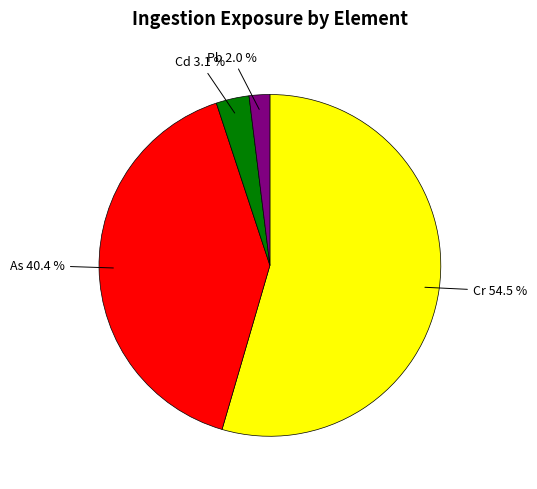

Is there any slice that represents more than half of the pie?

Yes